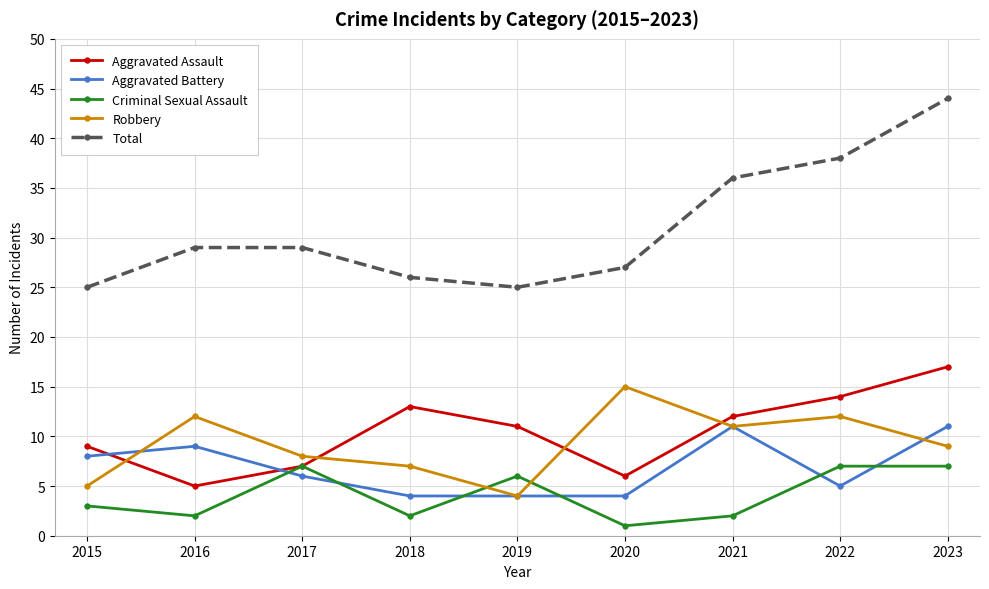

Between which two adjacent categories do Criminal Sexual Assault and Robbery first intersect?

2018 and 2019